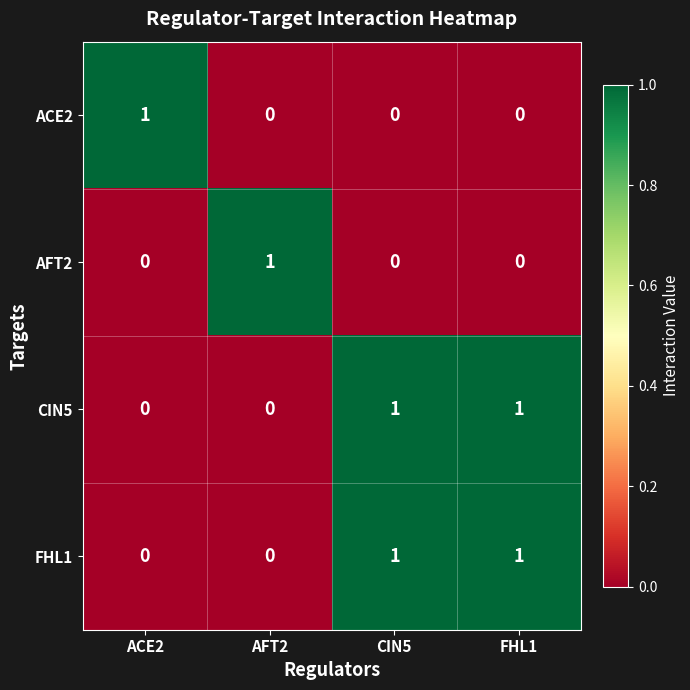

The value of AFT2 at FHL1 is 0. True or false?

True